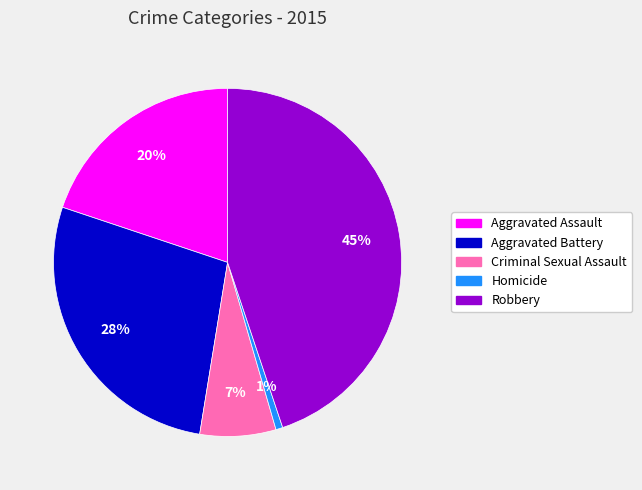

Between Criminal Sexual Assault and Homicide, which is larger?

Criminal Sexual Assault